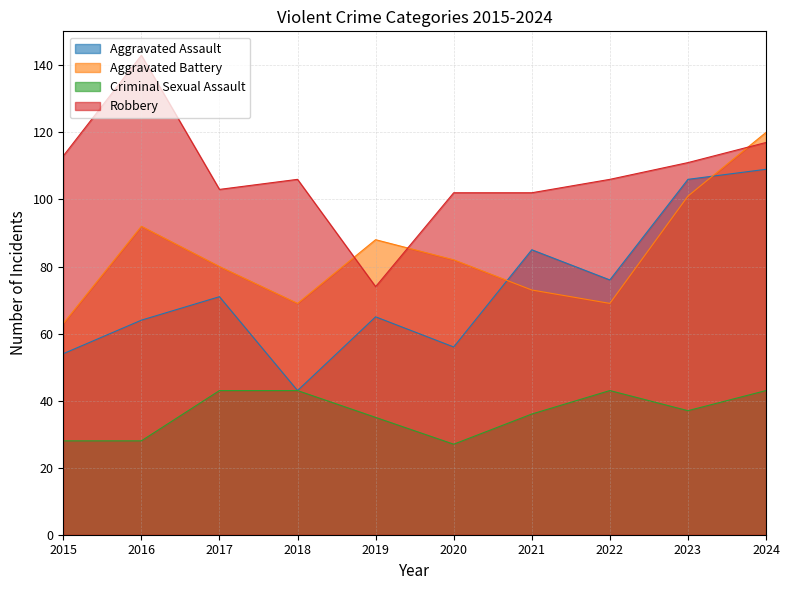

List the series in order of their overall mean, highest first.

Robbery, Aggravated Battery, Aggravated Assault, Criminal Sexual Assault